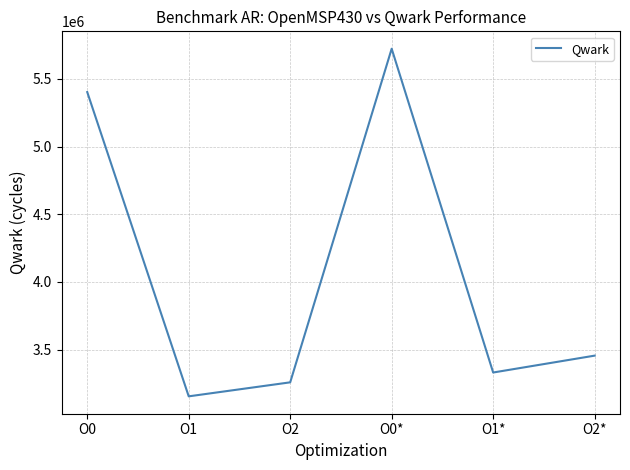

True or false: the data shows 3257835 at O2.

True